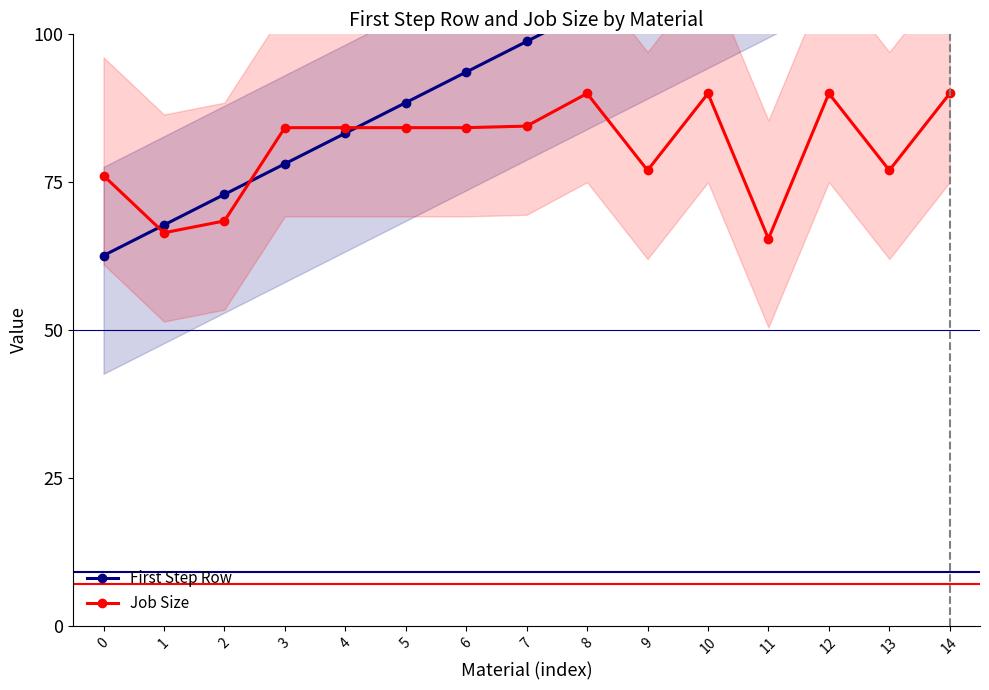

Which category has the highest value across all series?

14